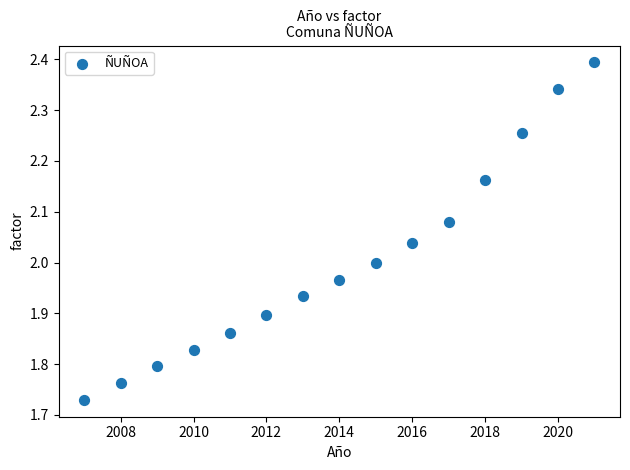

What is the range of Y values (max minus min)?

0.7